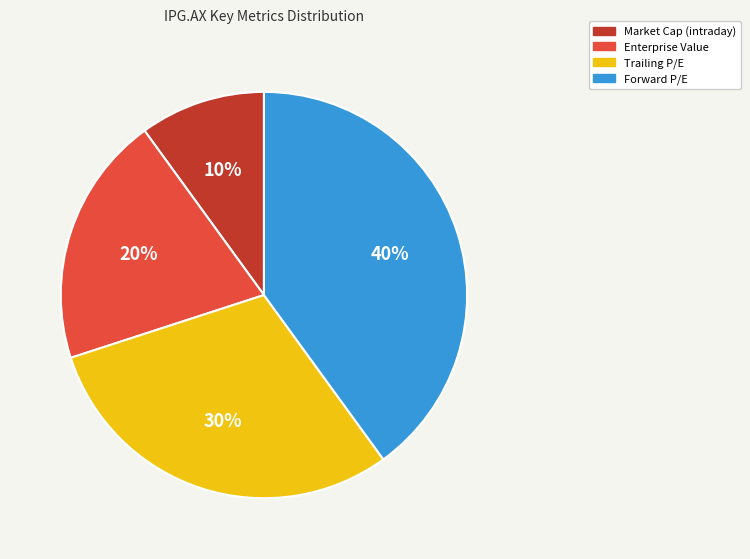

To the nearest percent, what is the difference between the Market Cap (intraday) and Trailing P/E slice percentages?

20%